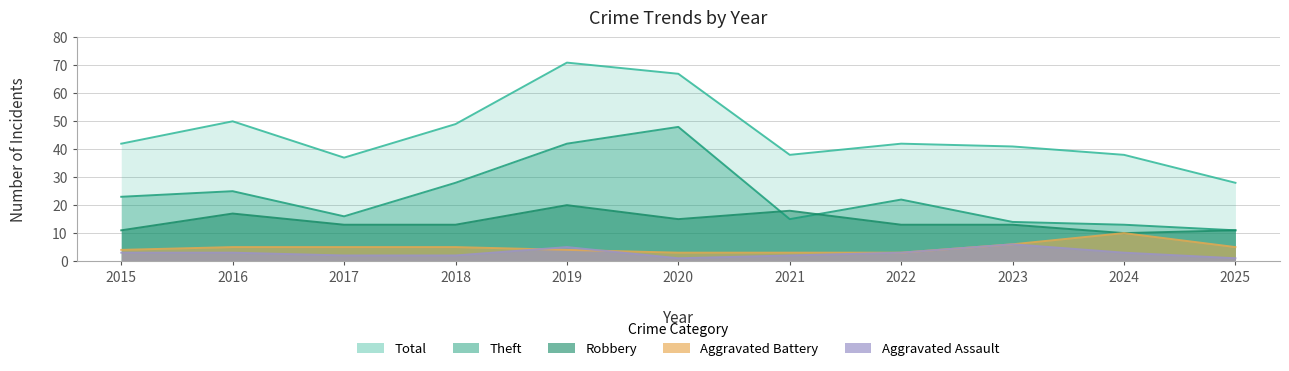

Where is Theft nearest to the value 29?

2018